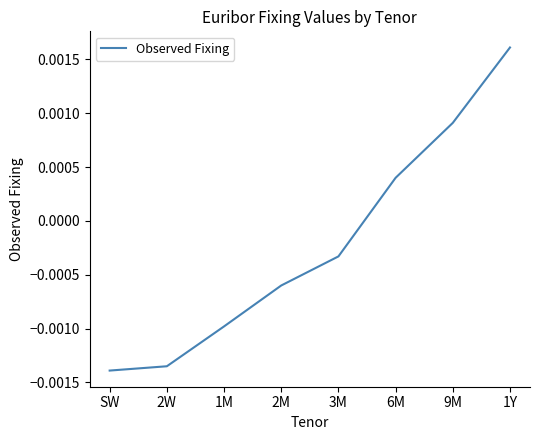

Which category has the highest value across all series?

1Y